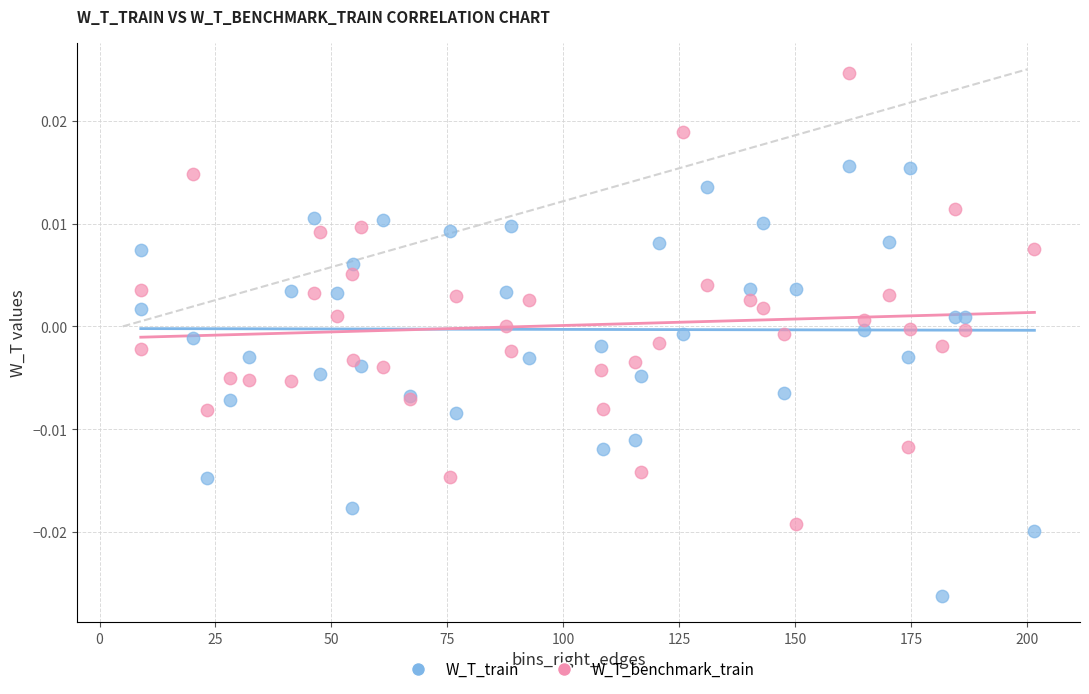

Which series reaches the minimum Y coordinate?

W_T_train